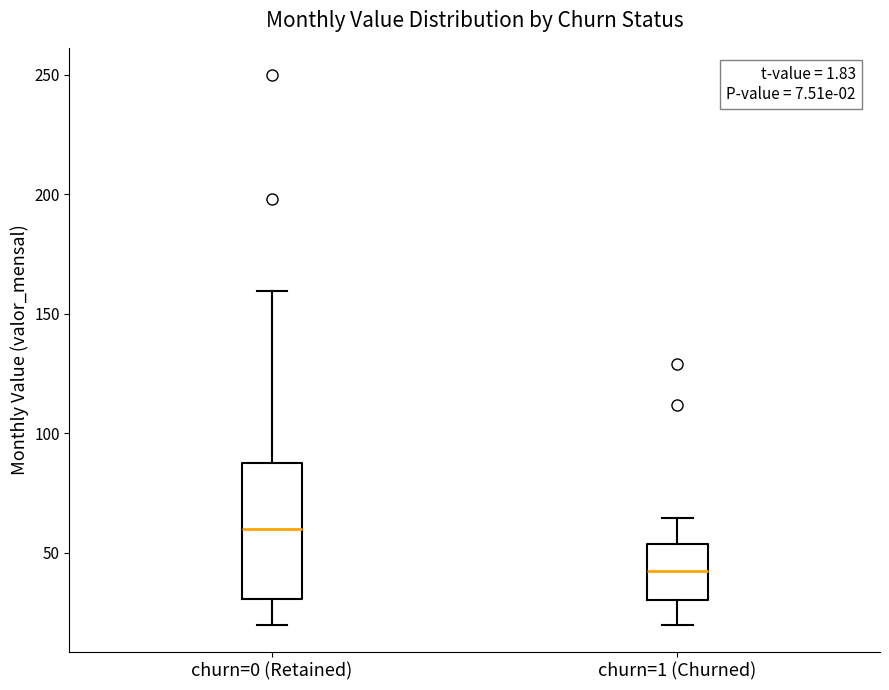

Reading left to right, read every box against the y-axis: the position of its median line, the range the box covers, and the ends of its whiskers. The values are not printed on the chart, so give them approximately, as read against the axis.

churn=0 (Retained): median 60, box 30 to 90, whiskers 20 to 160
churn=1 (Churned): median 45, box 30 to 55, whiskers 20 to 65